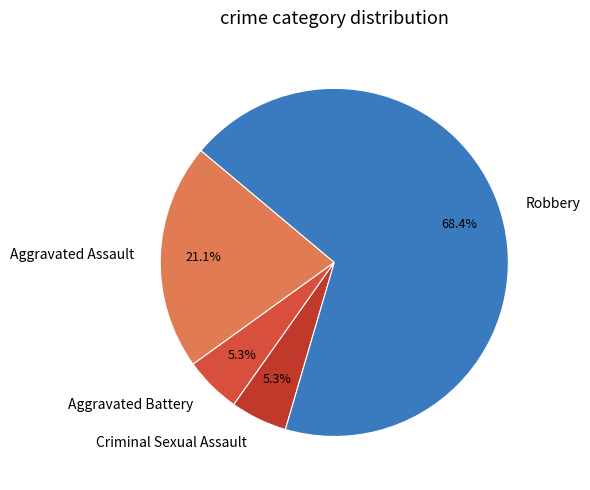

To the nearest percent, what is the difference between the largest and smallest slice percentages?

63%